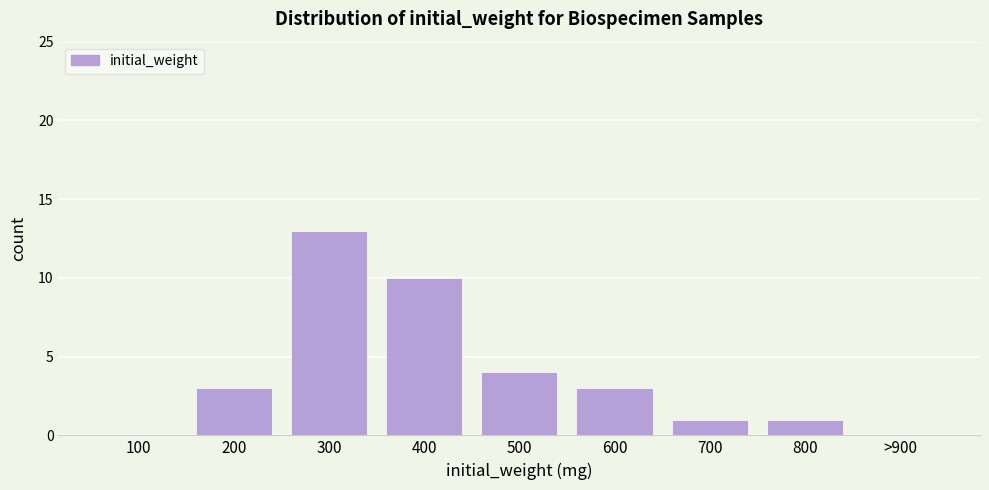

Reading left to right, transcribe all the data shown in this chart.

100=0	200=3	300=13	400=10	500=4	600=3	700=1	800=1	>900=0